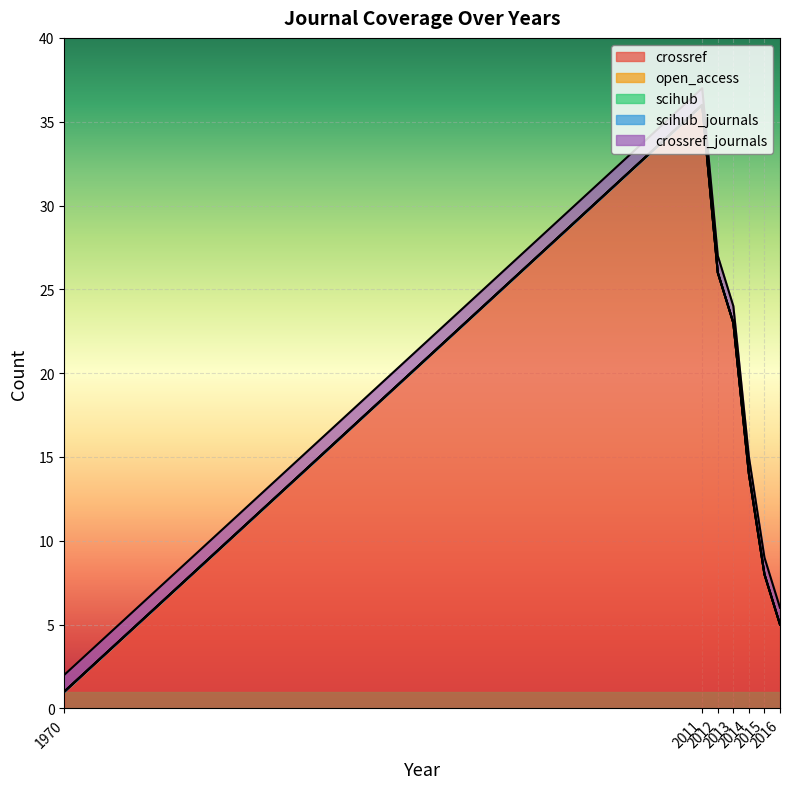

Between 2016 and 2015, which is larger?

2015